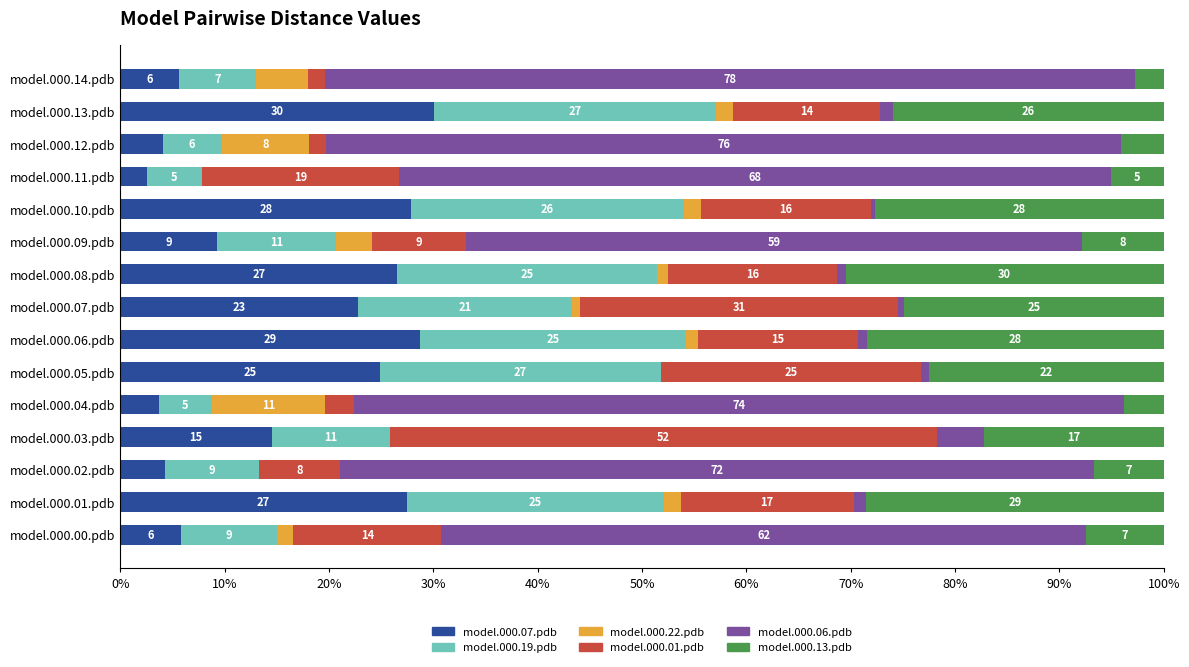

Between model.000.04.pdb and model.000.07.pdb, which series saw the biggest shift?

model.000.06.pdb